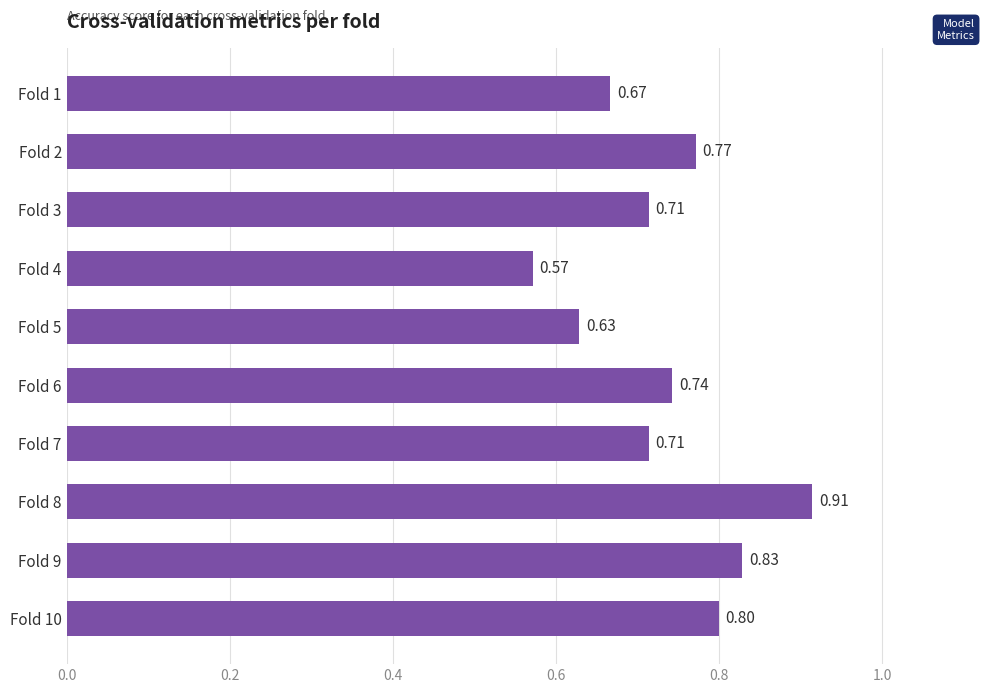

What is the difference between the maximum and minimum values?

0.3